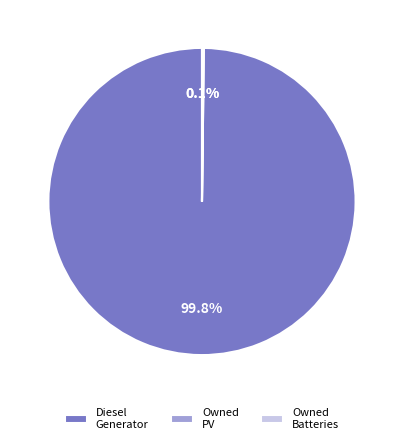

What is the largest slice in the pie chart?

Diesel Generator